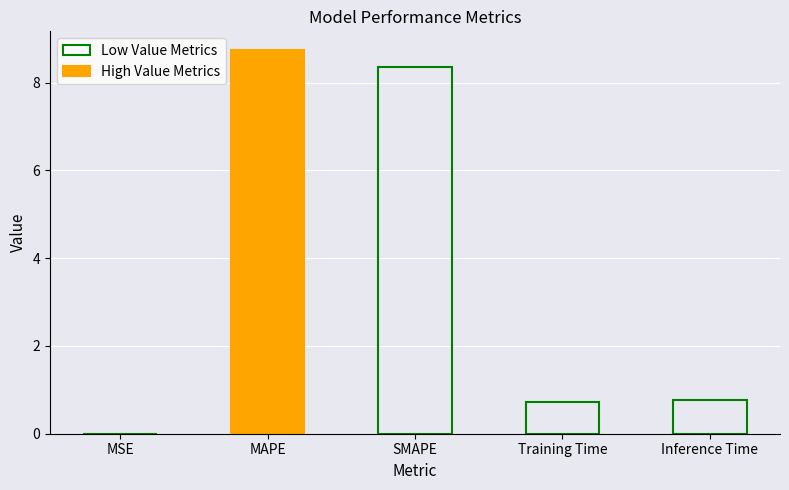

What is the sum of all values?

18.6